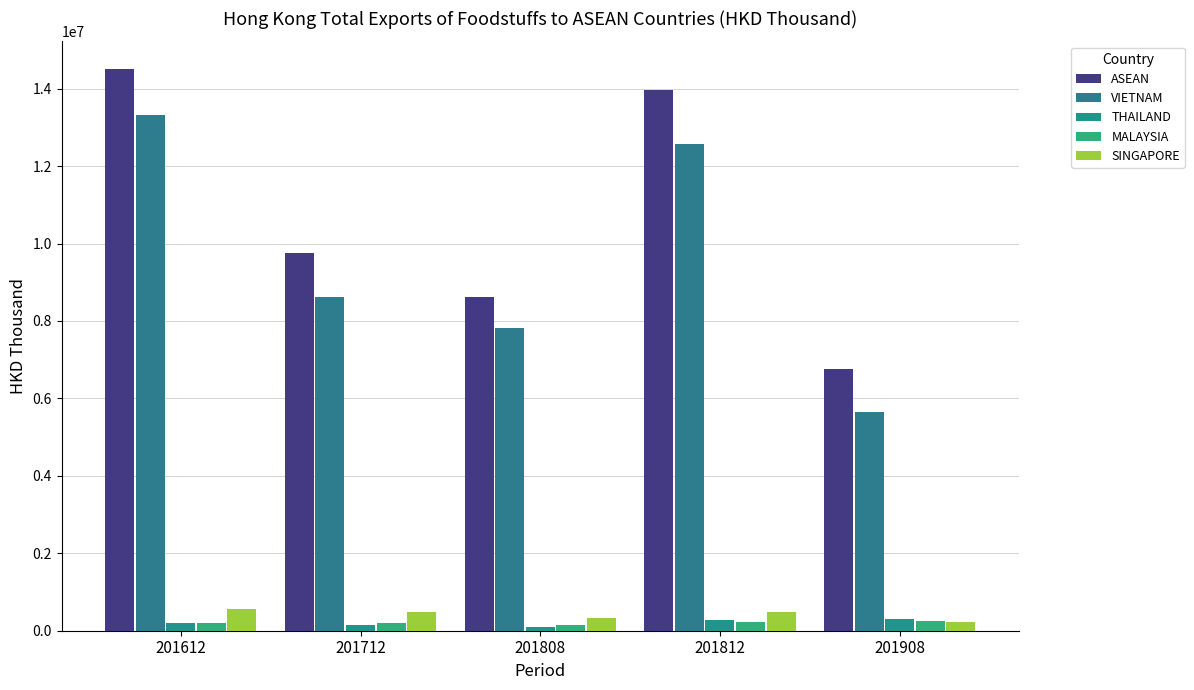

How many series are shown in this chart?

5